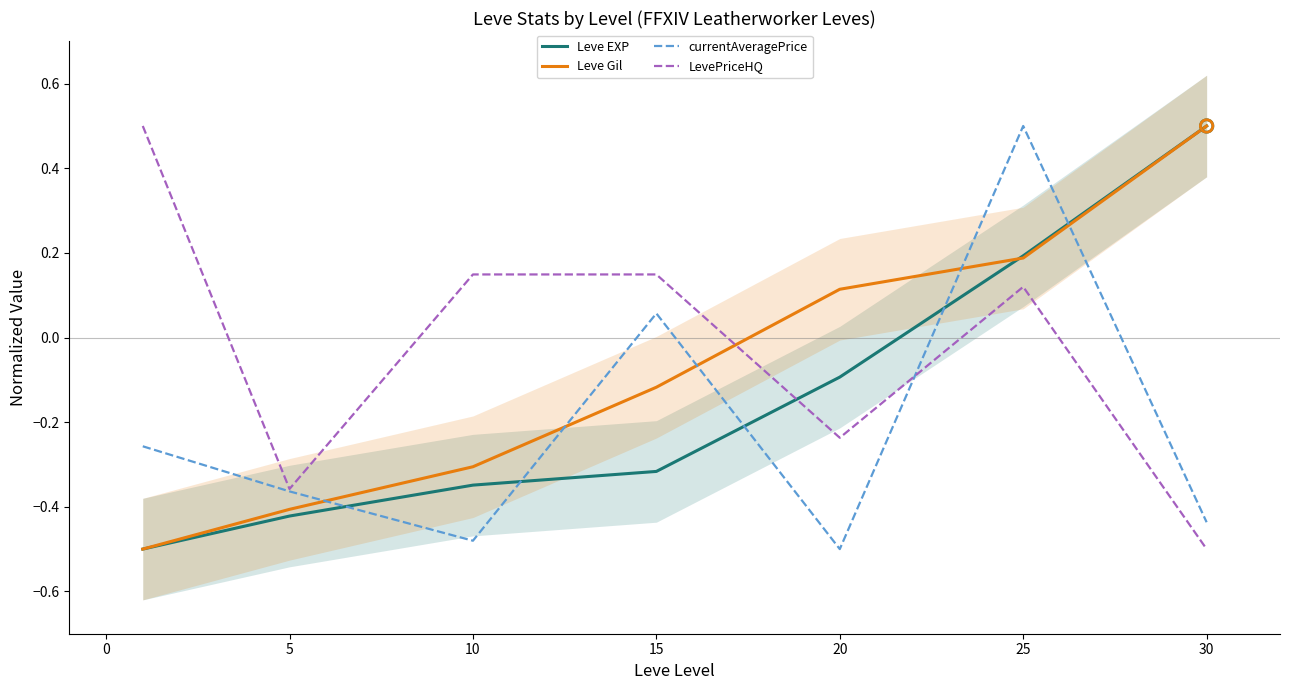

Which series reaches the minimum Y coordinate?

Leve EXP